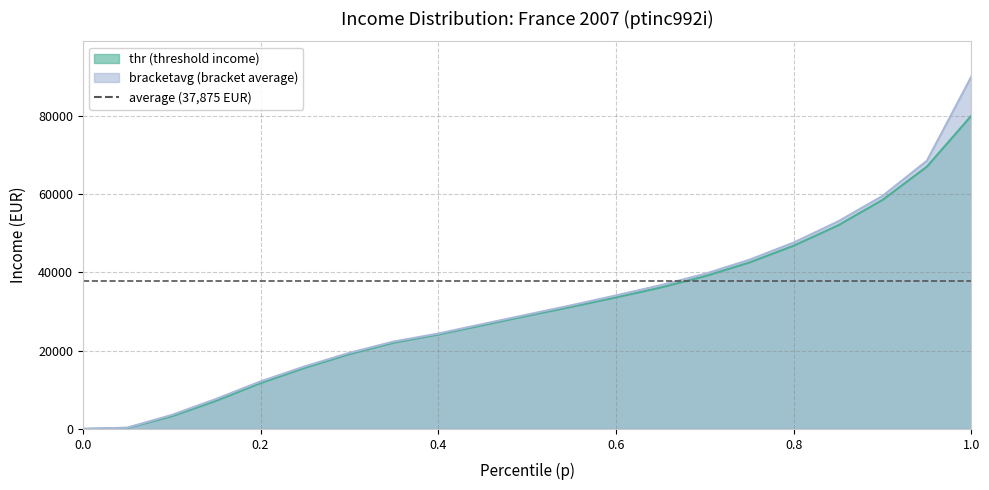

The bracketavg series shows 9415.6 at 0.7. True or false?

False